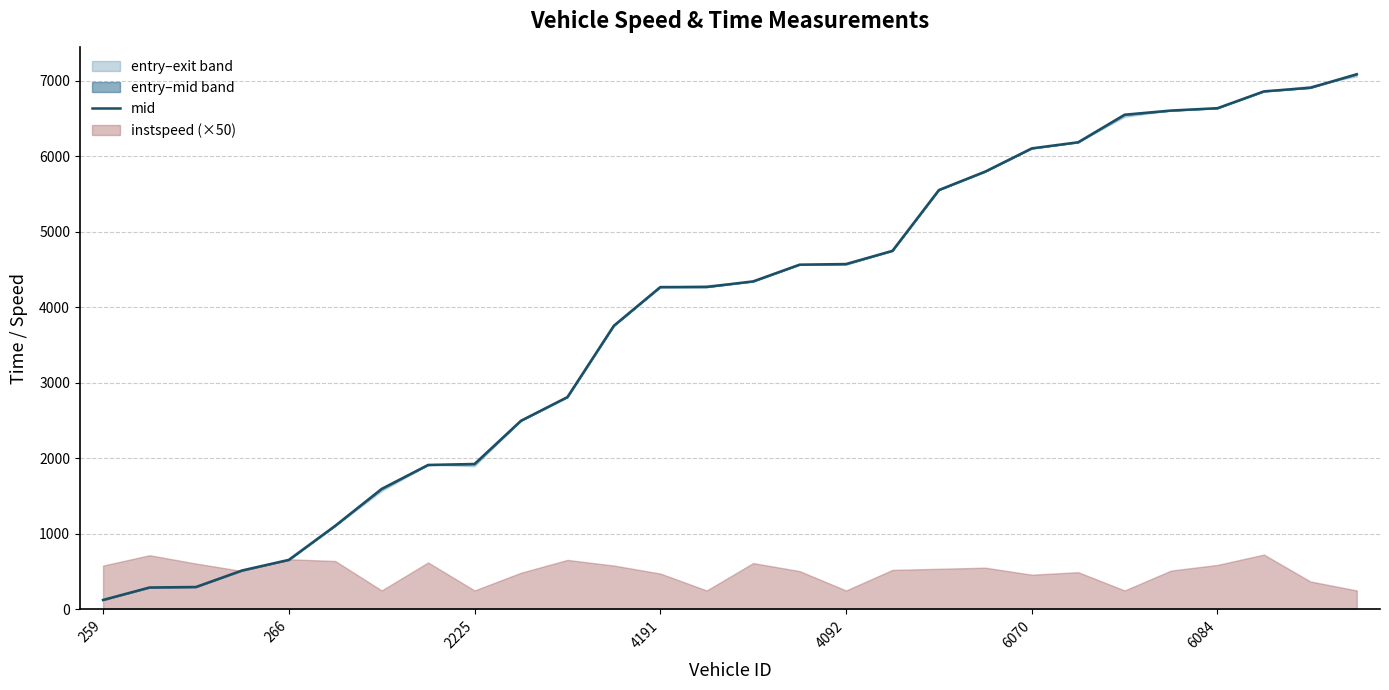

What is the difference between the maximum and minimum values?

6962.8